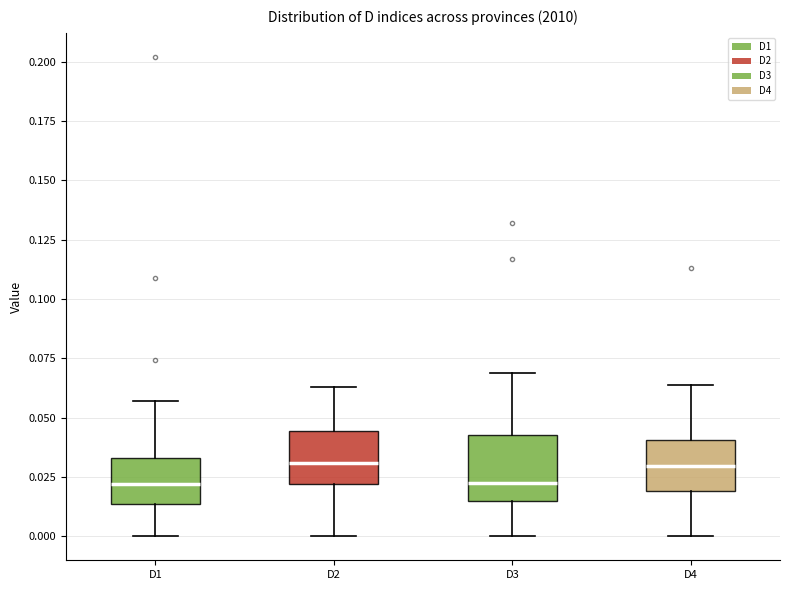

Where is the lower edge of the box for D3 on the y-axis? The values are not printed on the chart, so give them approximately, as read against the axis.

0.015